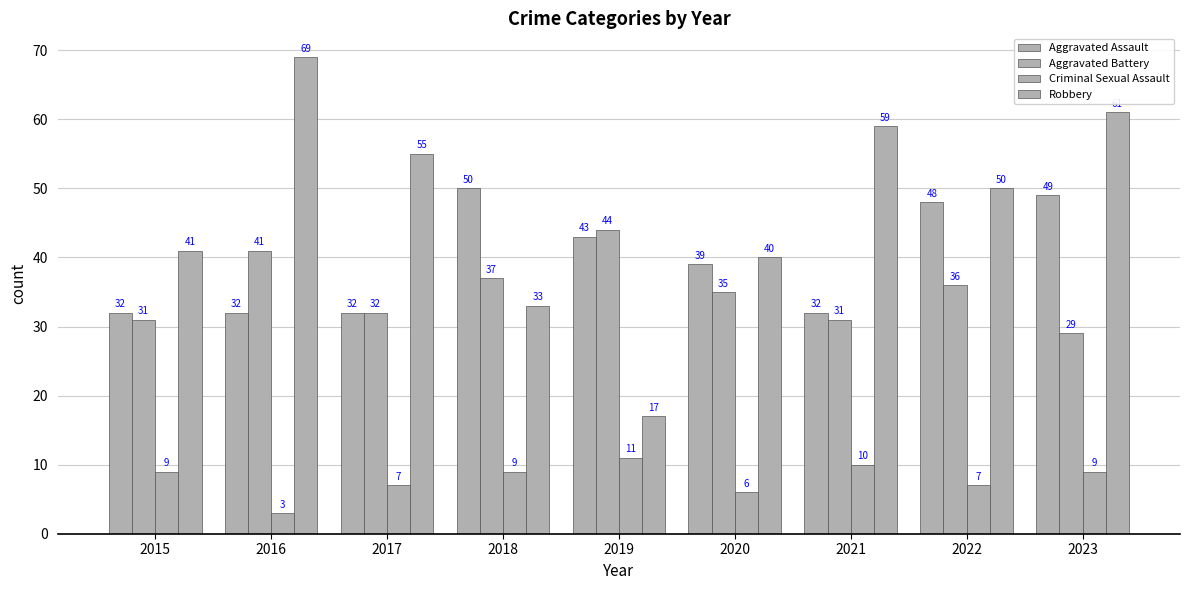

How many groups of bars are there?

9